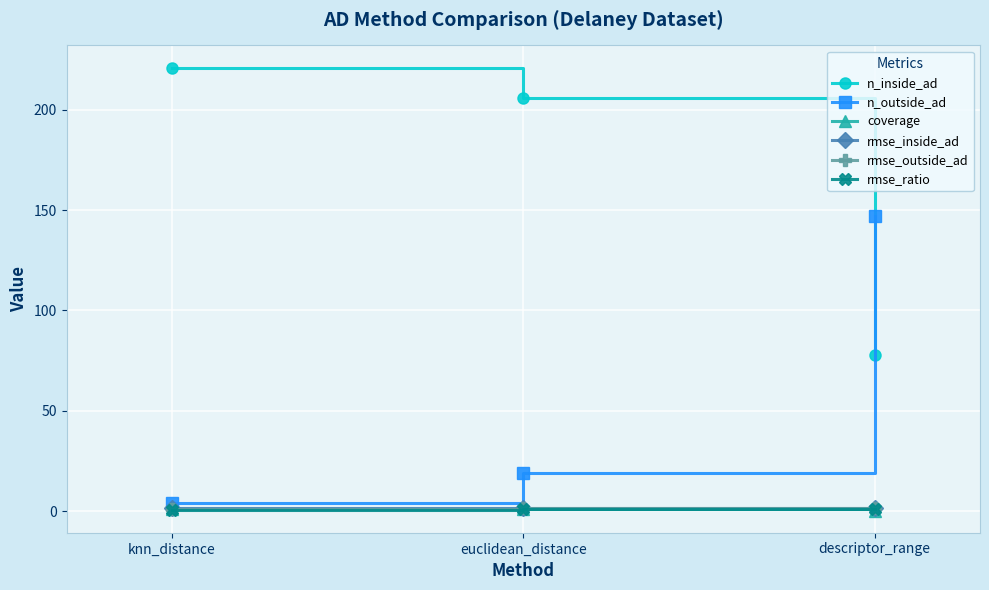

What is the greatest value displayed?

221.0